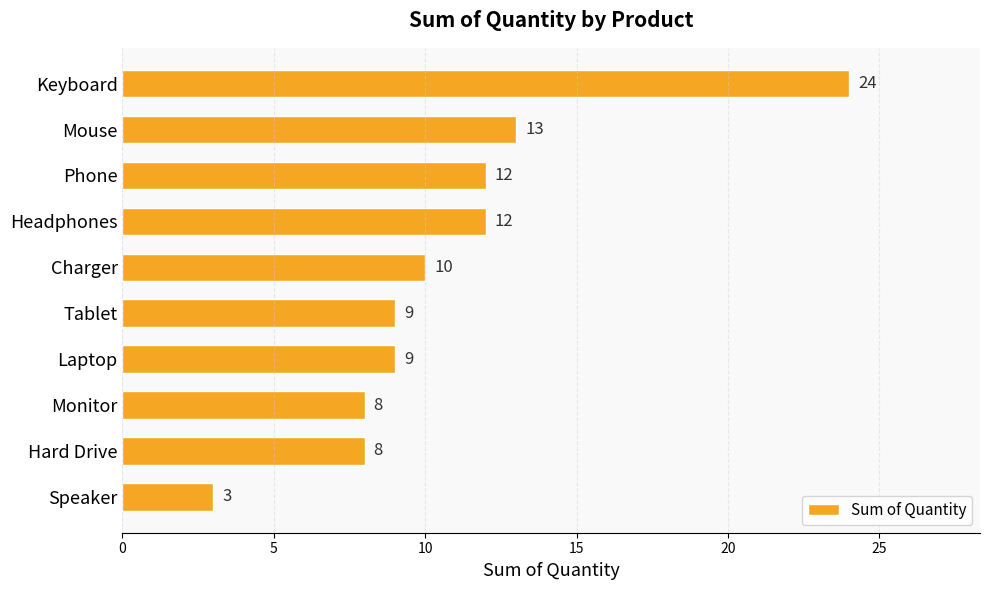

What is the difference between the second highest and minimum values?

10